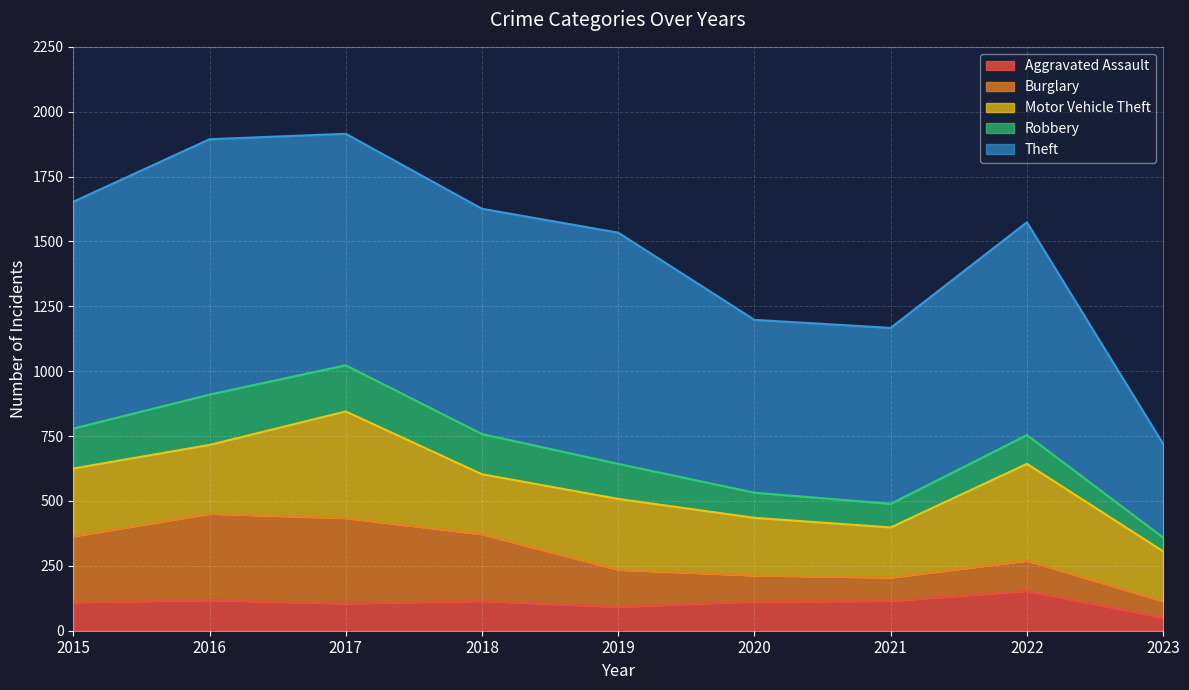

True or false: Motor Vehicle Theft and Theft intersect in this chart.

False